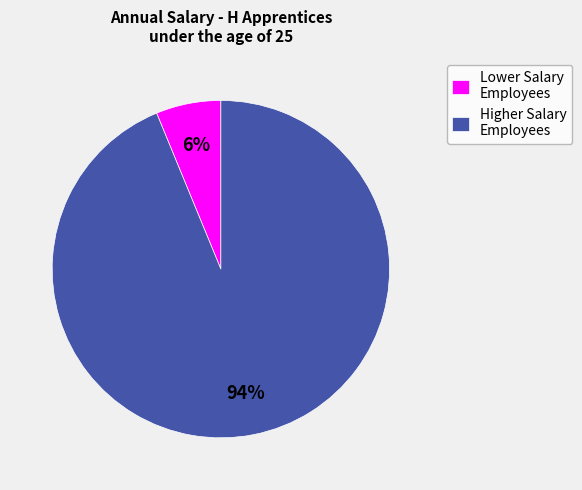

To the nearest percent, what is the difference between the largest and smallest slice percentages?

88%